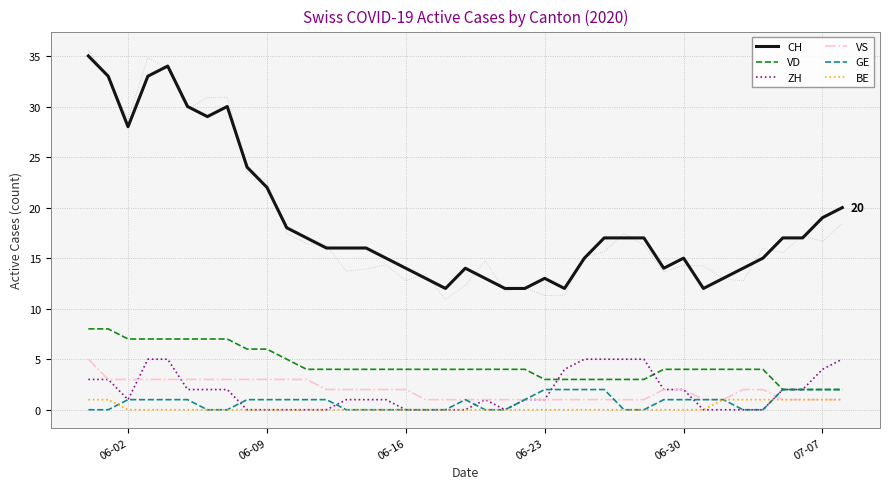

True or false: VD and CH intersect in this chart.

False